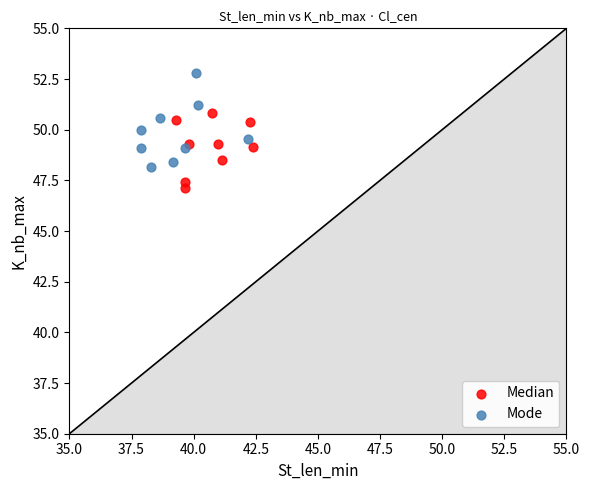

Which series contains the highest Y value?

Mode